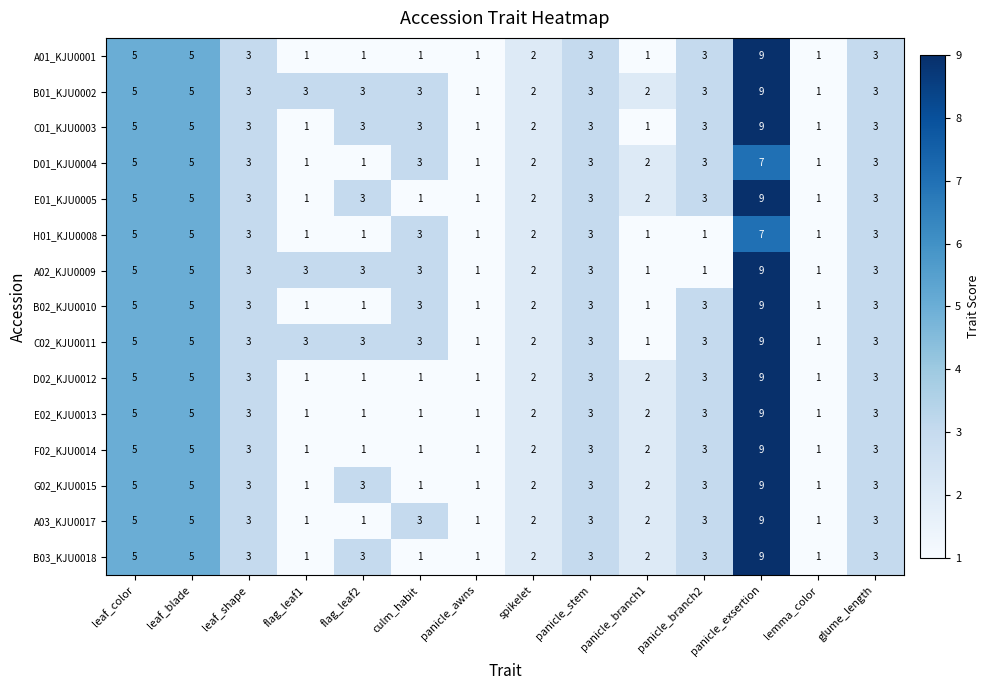

At which category does the chart reach its peak across all series?

panicle_exsertion